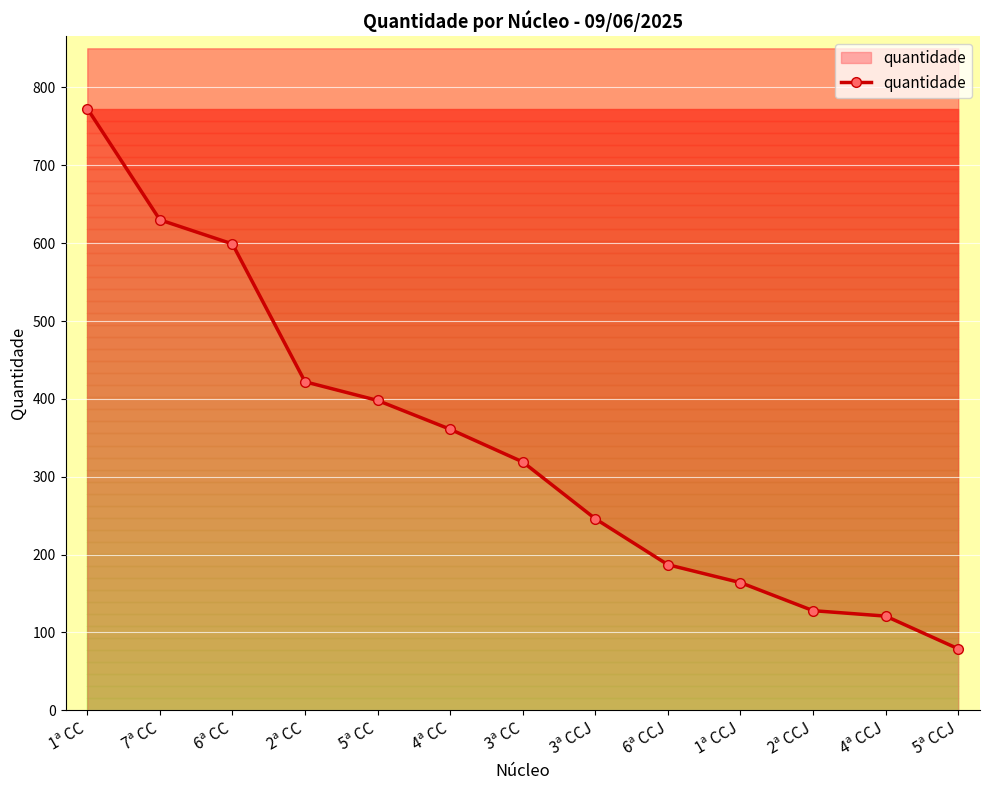

True or false: the data shows 687 at 2ª CC.

False